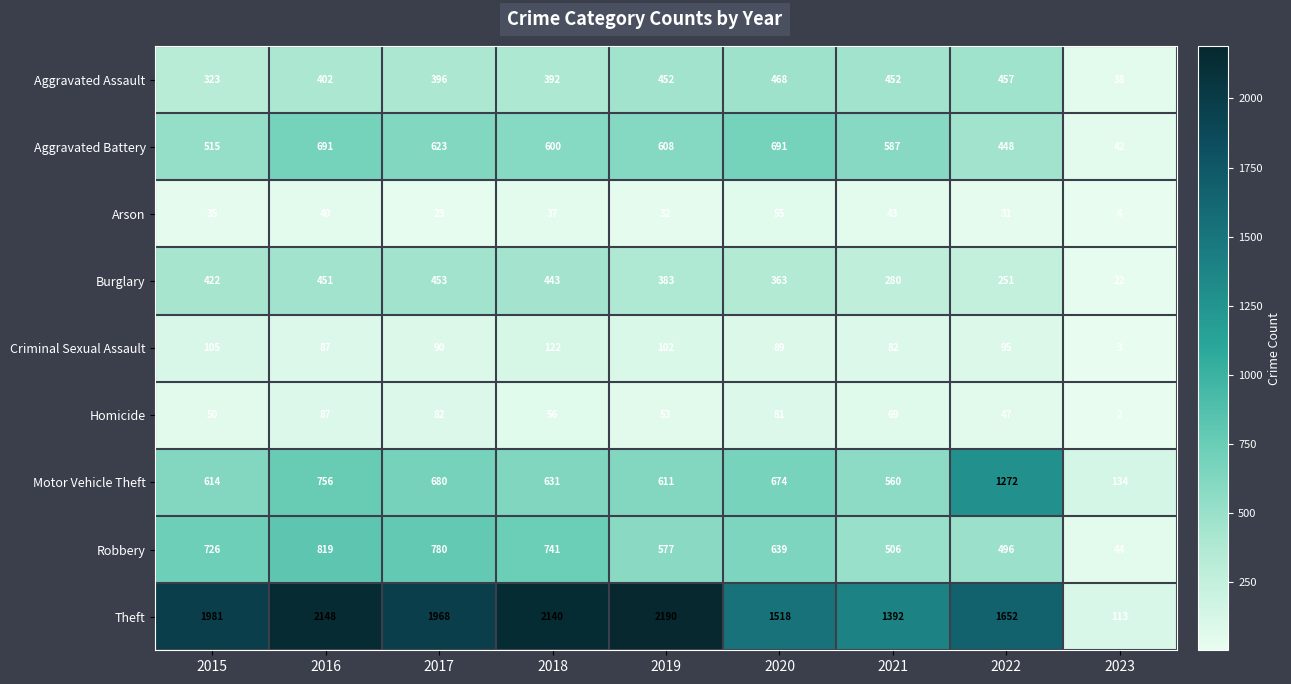

At how many categories does at least one series exceed 748?

8